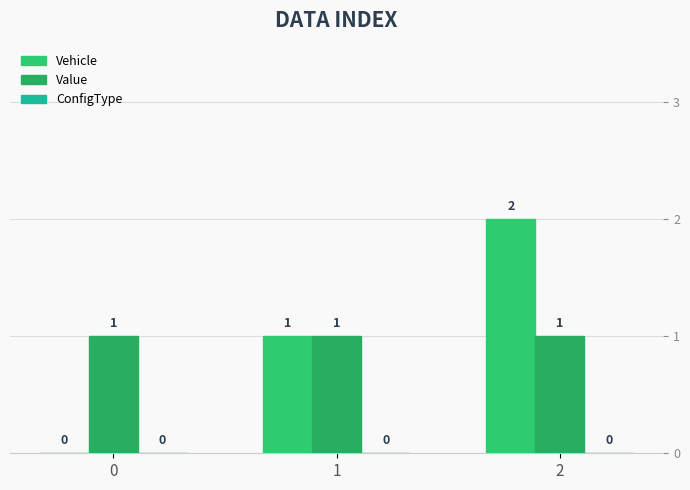

How many groups of bars are there?

3